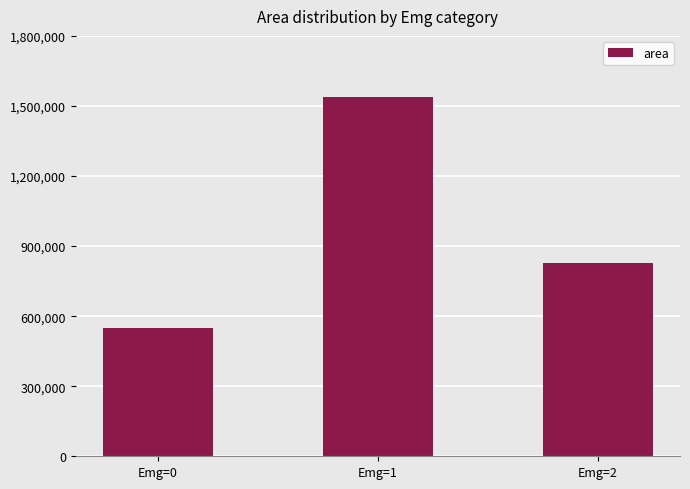

List the labels in order of value, smallest first.

Emg=0, Emg=2, Emg=1